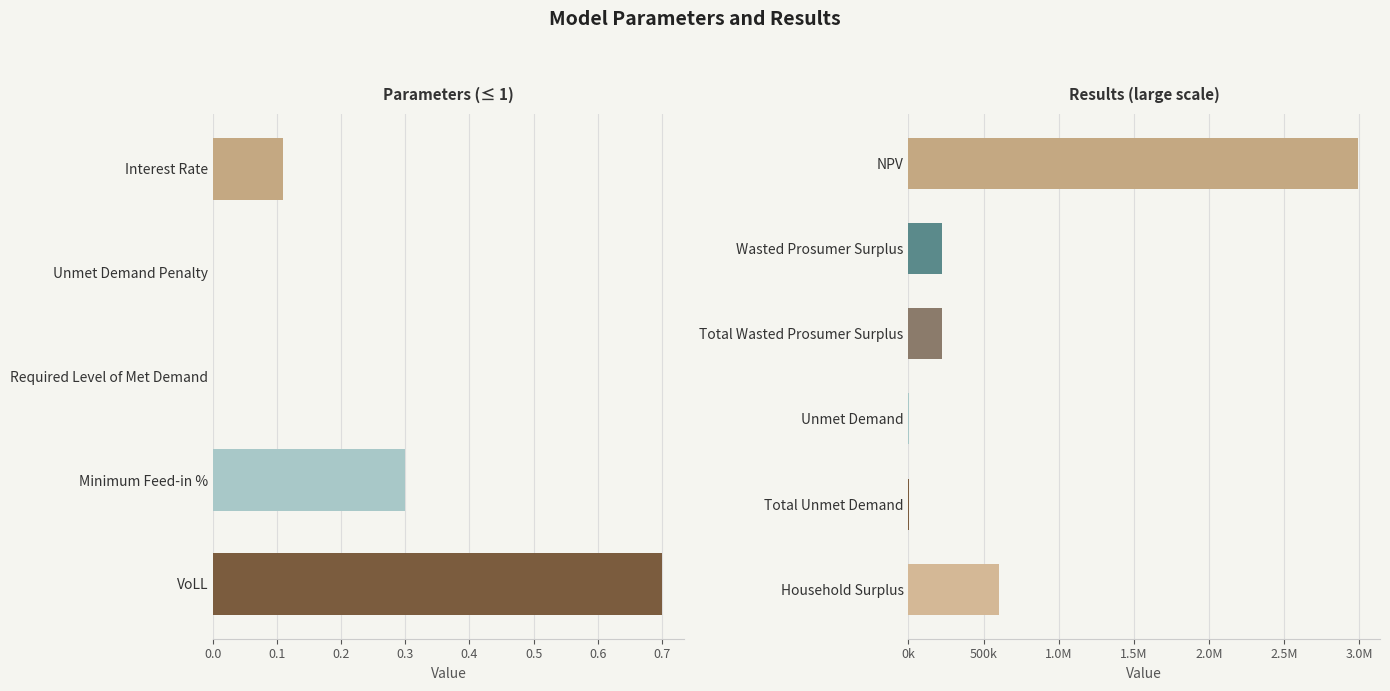

What is the value of the 6th bar from the left?

605450.8